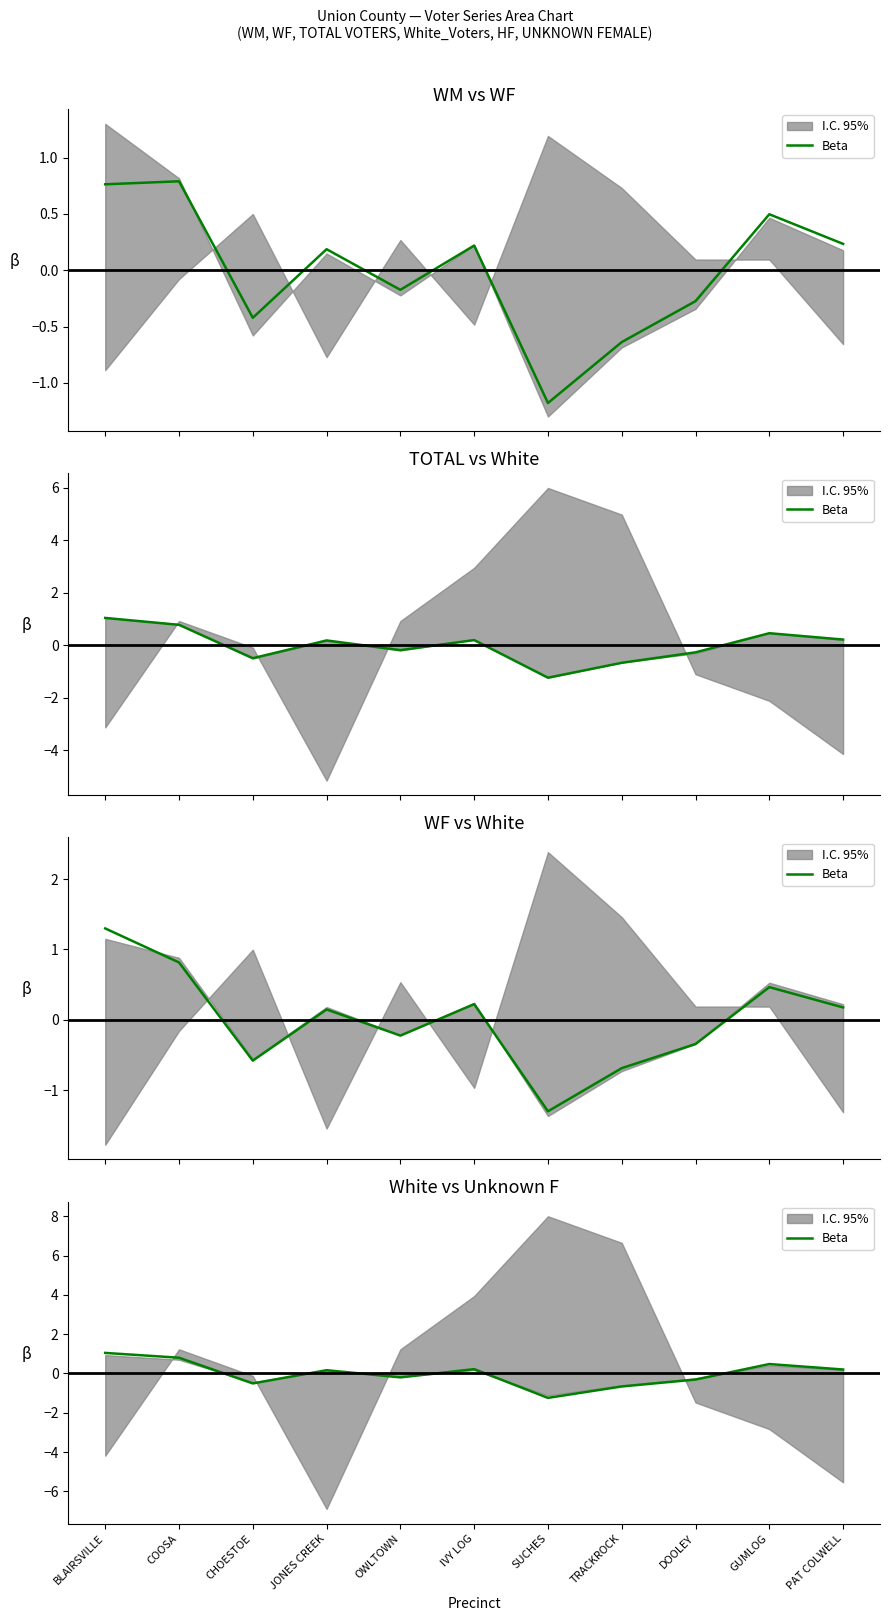

Which has a higher value, TRACKROCK or SUCHES?

TRACKROCK